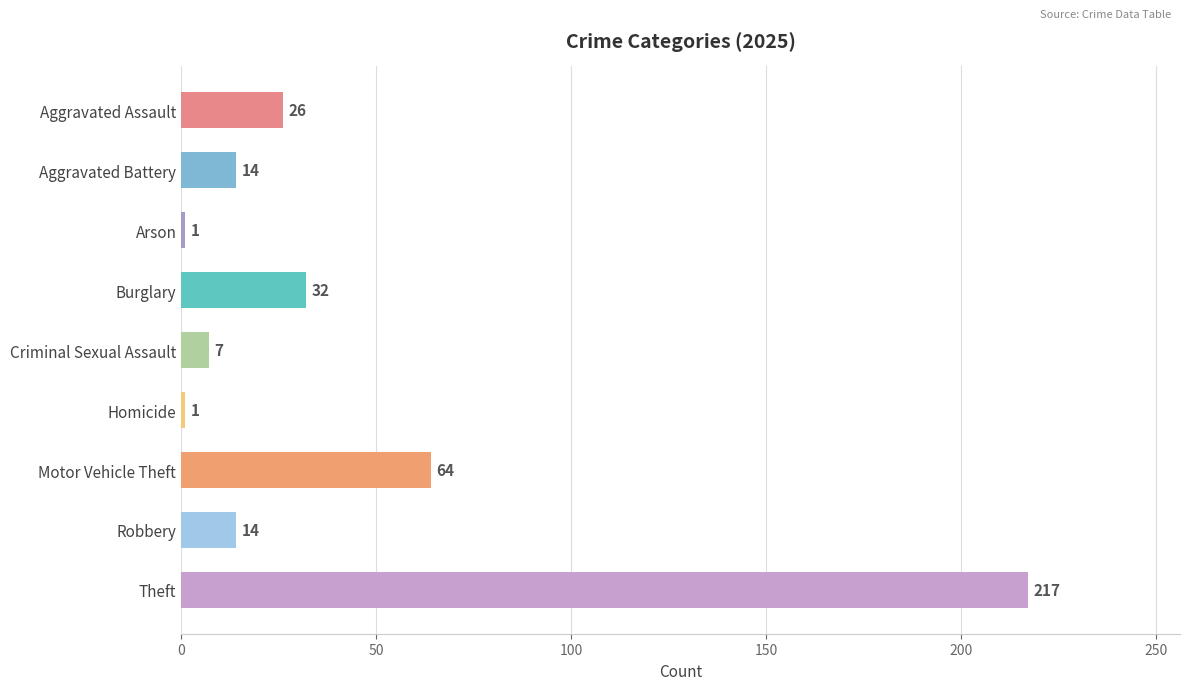

The value at Arson is 1. True or false?

True